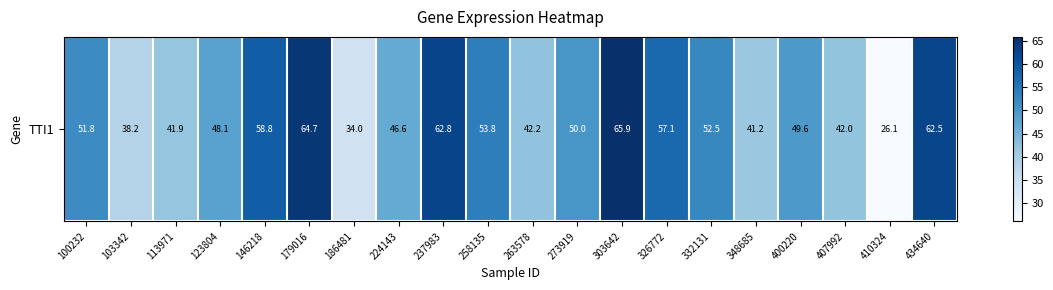

What is the ratio of the value at 400220 to the value at 113971?

1.2